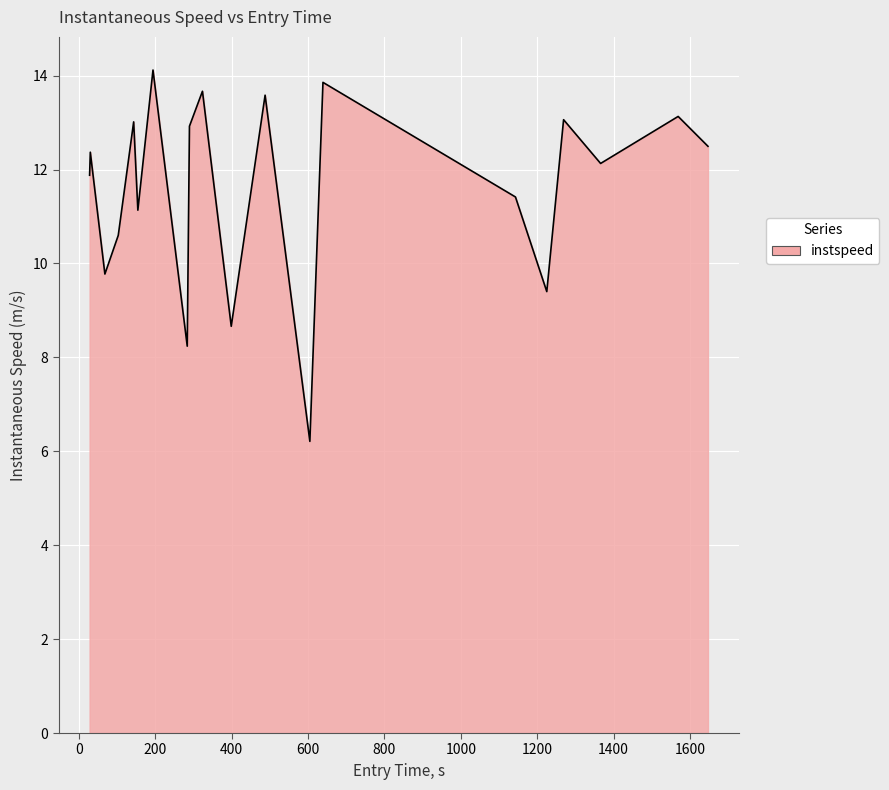

What is the smallest value displayed?

6.2